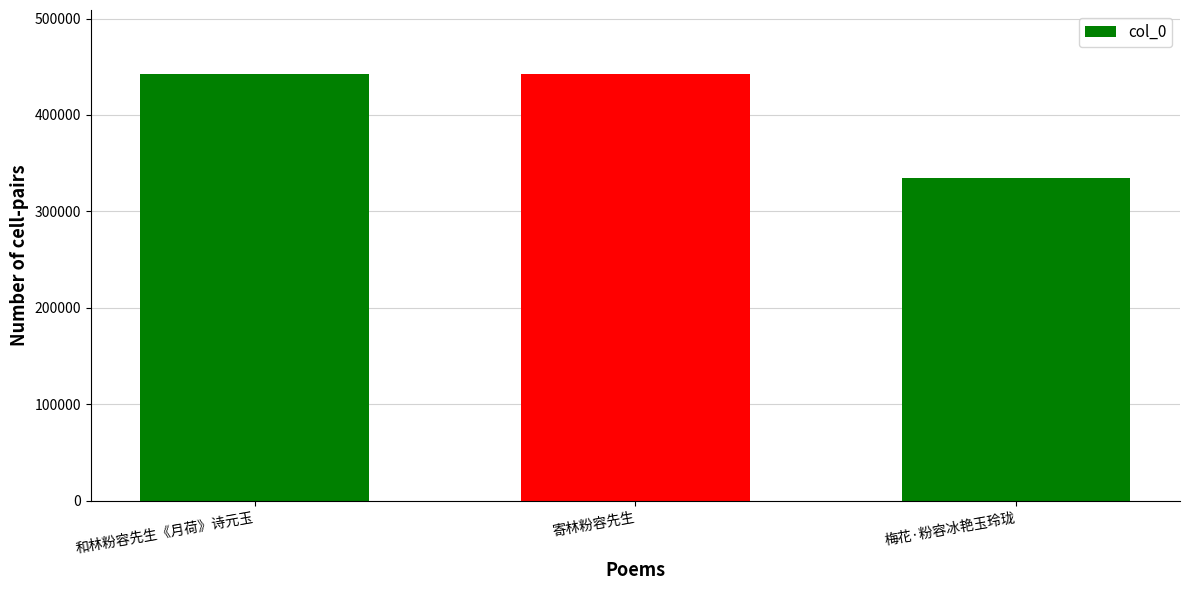

What is the approximate value at 寄林粉容先生, to the nearest 50?

442500